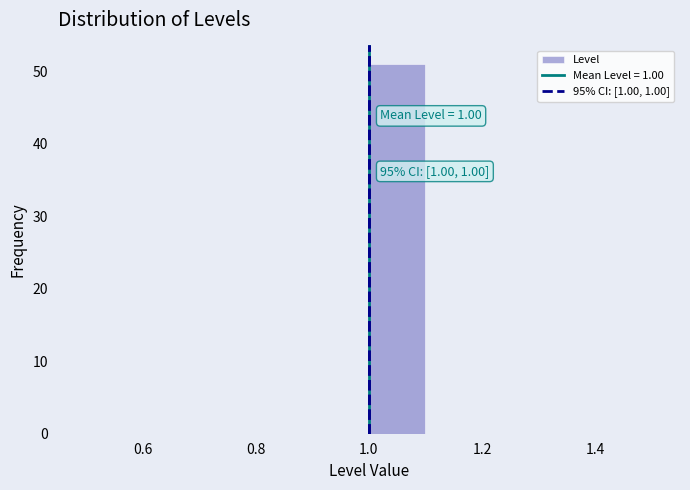

Which range on the x-axis has the tallest bar?

1.0 to 1.1